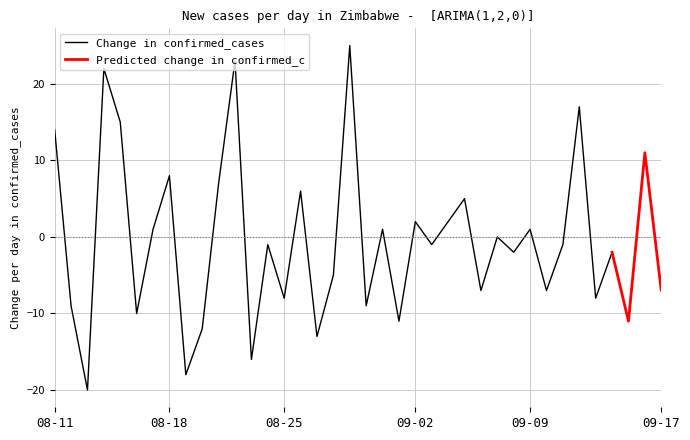

What is the maximum value for Change in confirmed_cases?

25